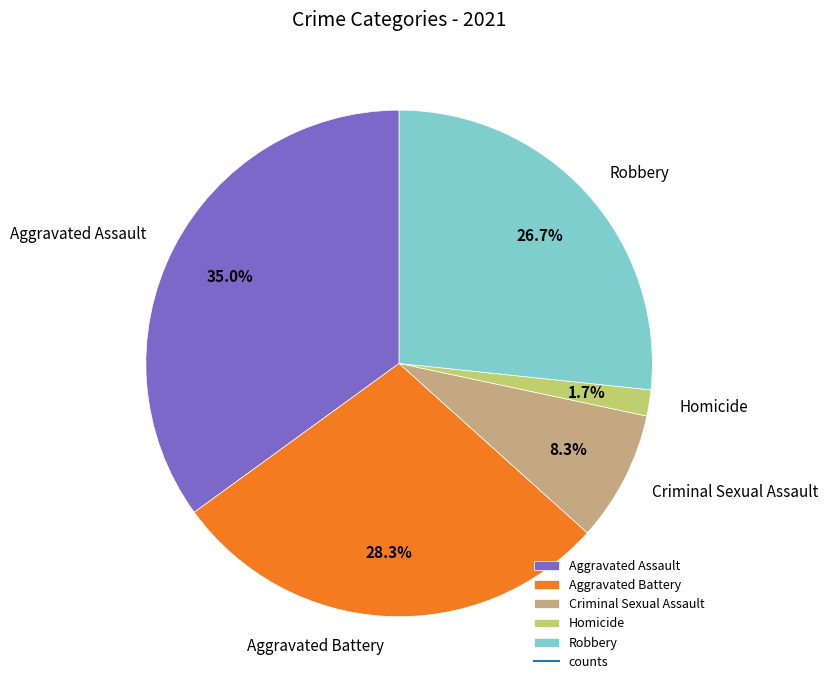

To the nearest percent, what is the combined percentage of Homicide and Criminal Sexual Assault?

10%